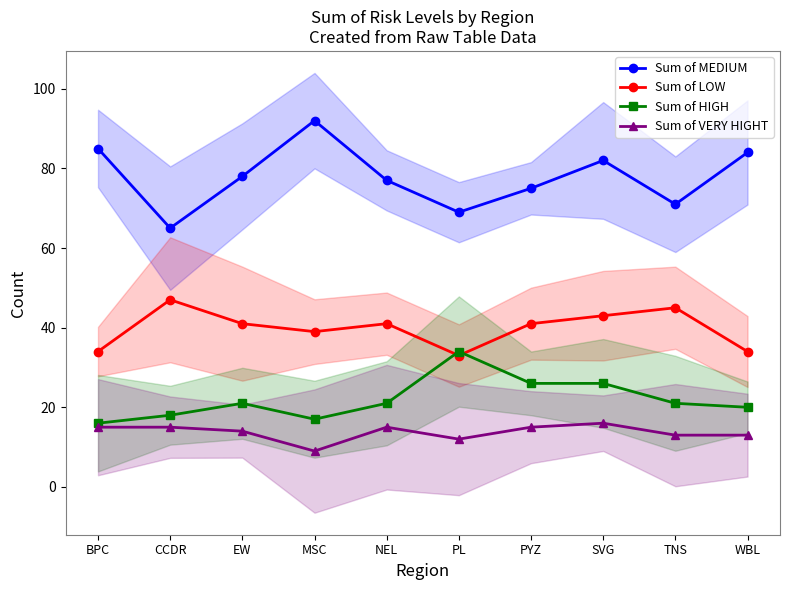

How many series are shown in this chart?

4